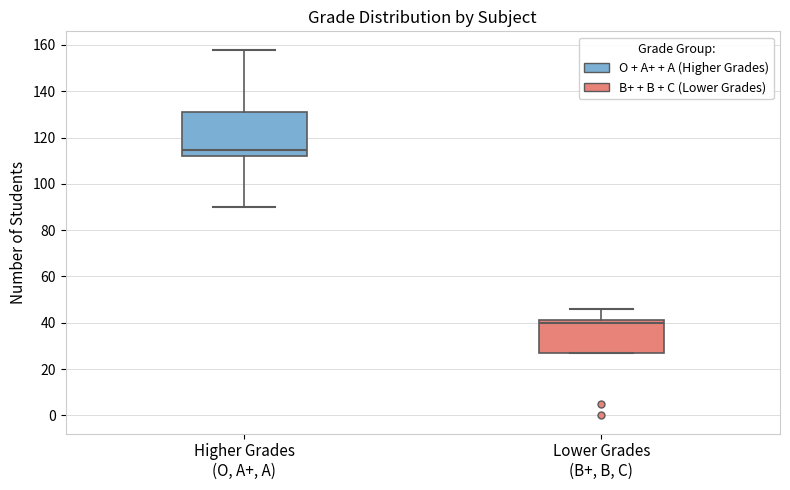

Reading left to right, transcribe this box plot: for each box, give where its median line is, the range the box spans, and where its two whiskers end, as read against the y-axis. The values are not printed on the chart, so give them approximately, as read against the axis.

Higher Grades (O, A+, A): median 114, box 112 to 132, whiskers 90 to 158
Lower Grades (B+, B, C): median 40, box 26 to 42, whiskers 26 to 46